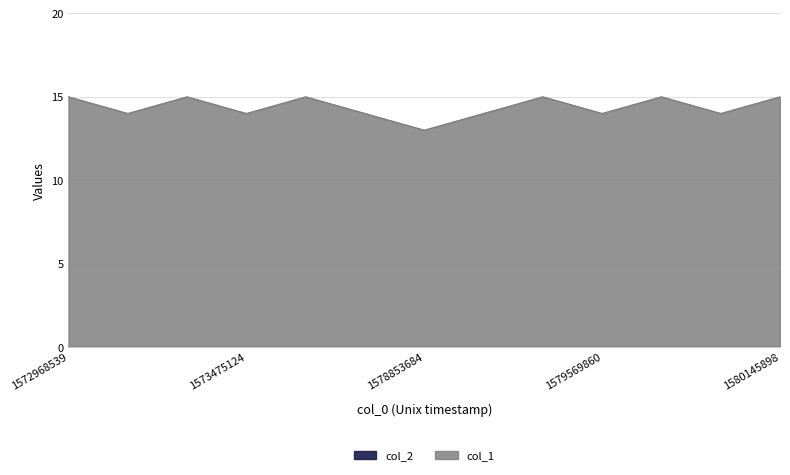

Rank the categories by value from lowest to highest.

1578853684, 1573150985, 1573475124, 1578789058, 1578875168, 1579569860, 1580138695, 1572968539, 1573154550, 1573482255, 1578885981, 1579573504, 1580145898